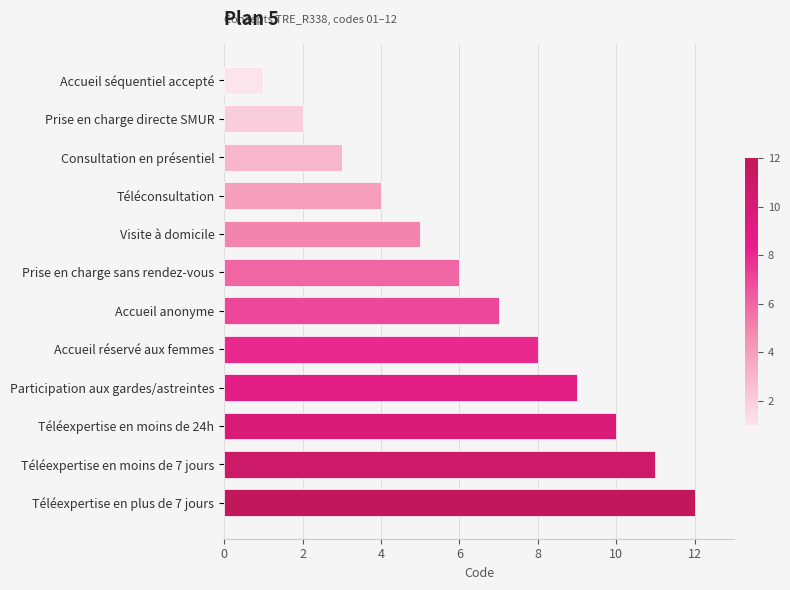

What is the minimum value shown in the chart?

1